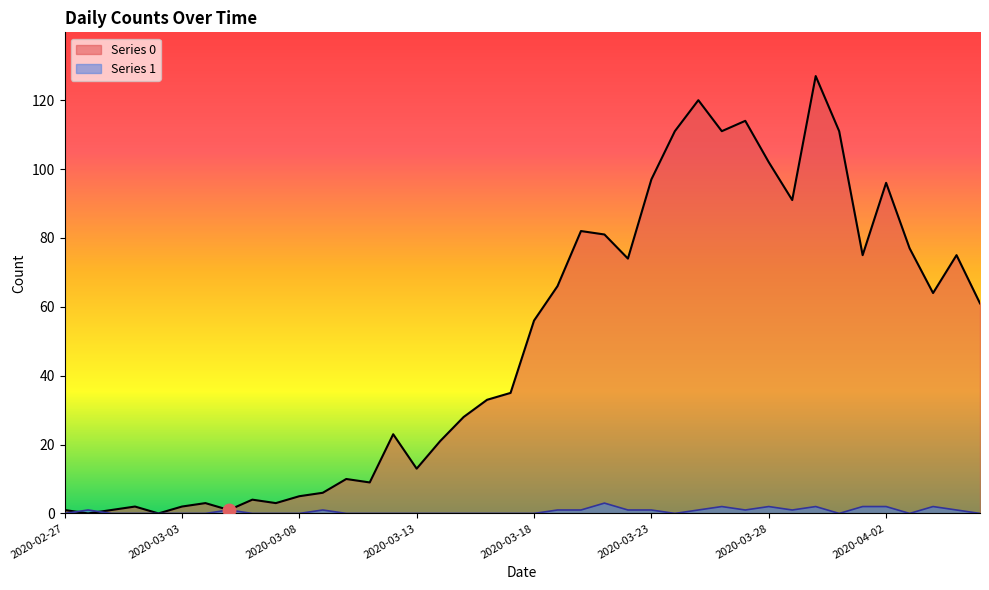

Count the number of data series in this chart.

2